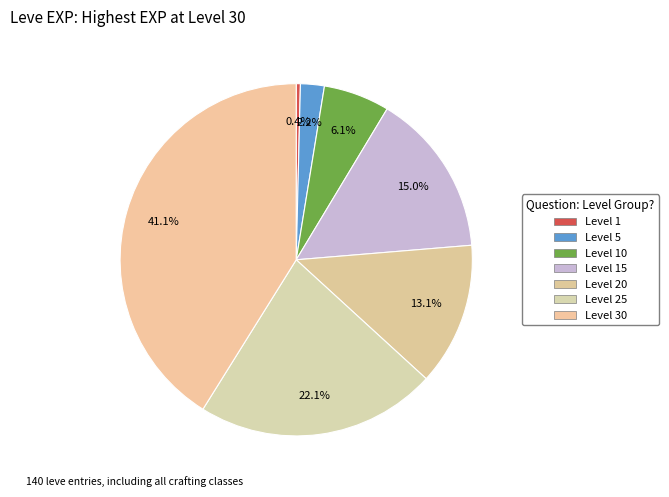

What is the change in value from Level 10 to Level 25?

+26400